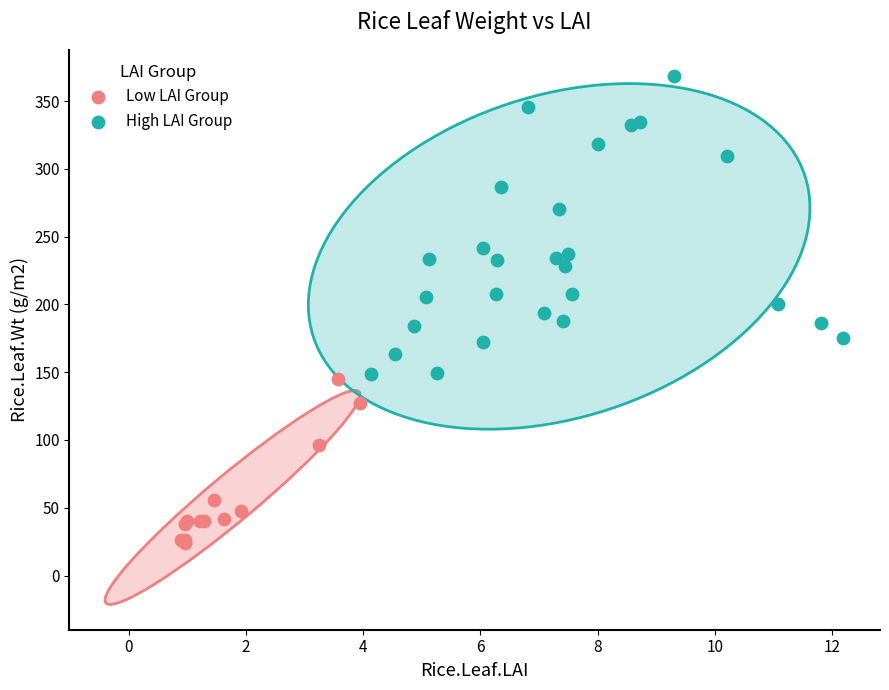

Which series contains the highest Y value?

High LAI Group